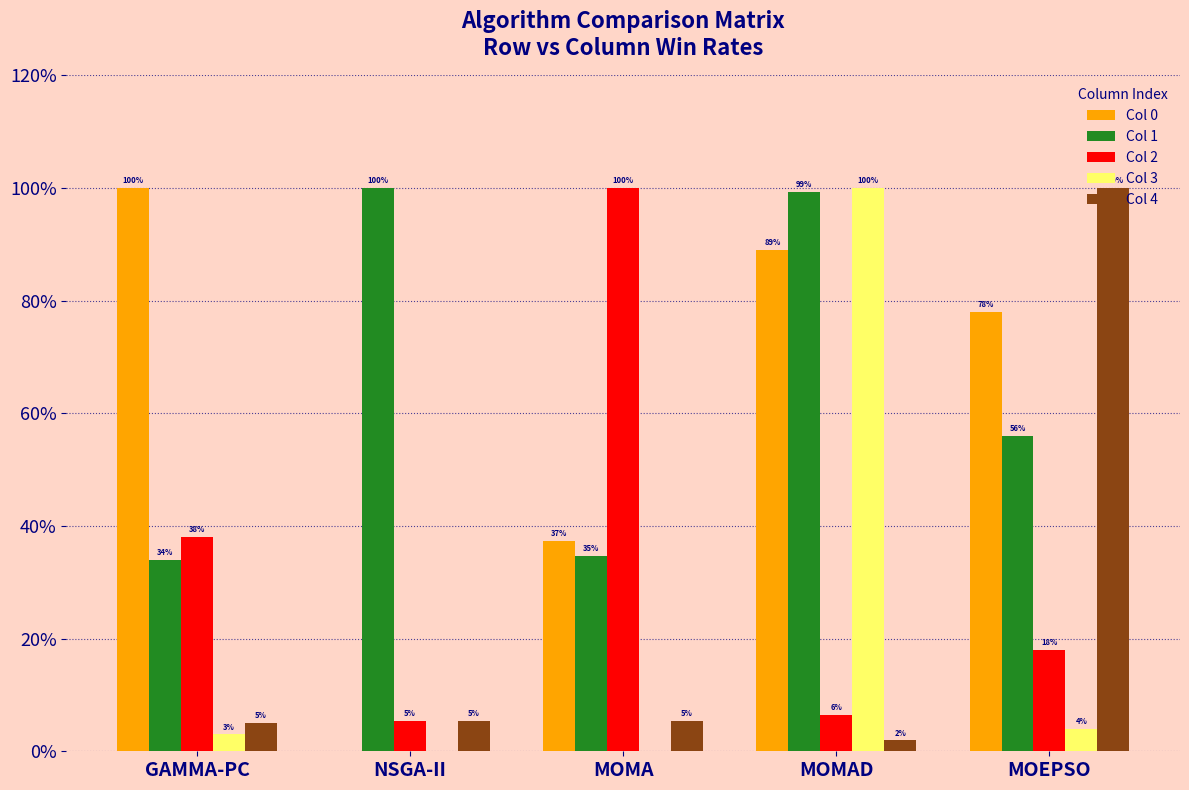

What is the difference between the second highest and second lowest values in the Col 2 series?

0.3